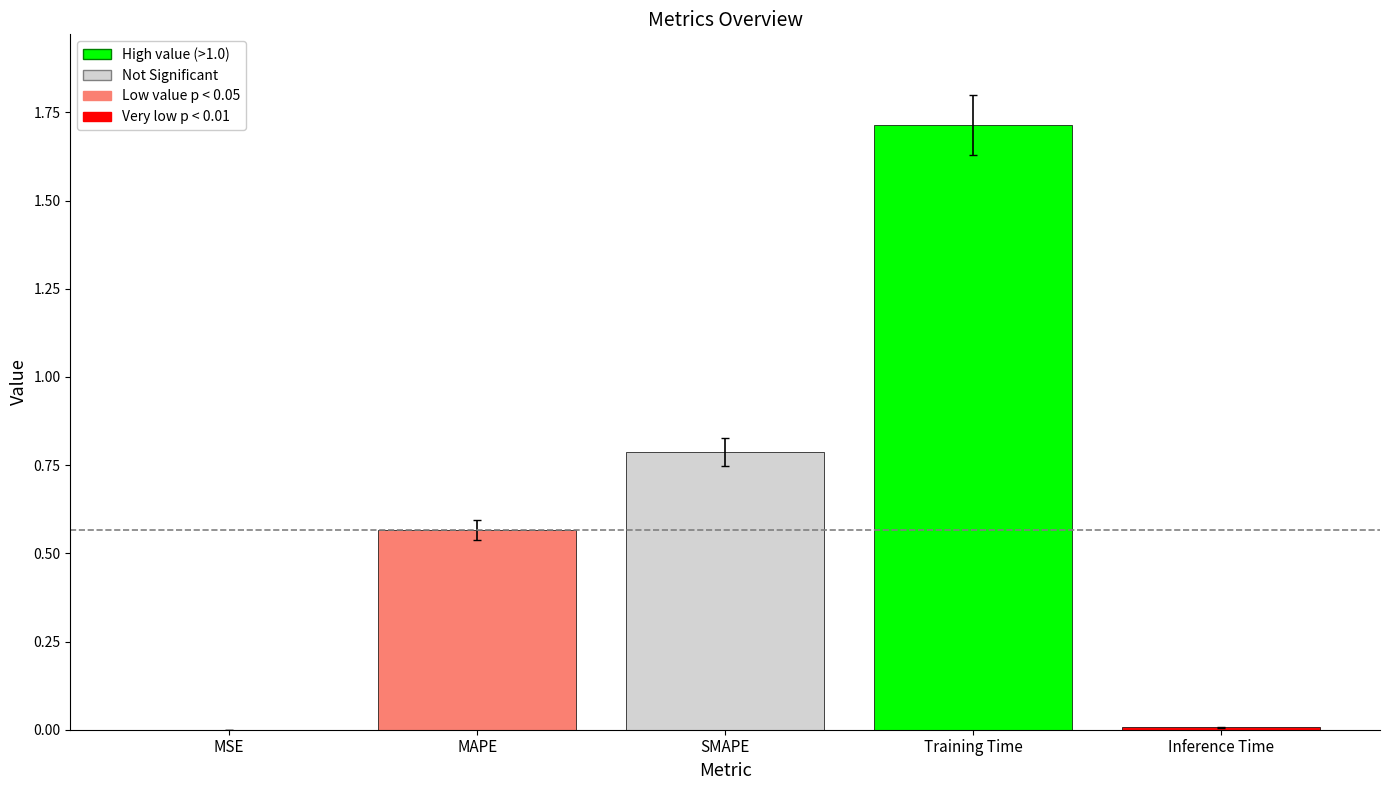

Which label corresponds to the largest value in the chart?

Training Time